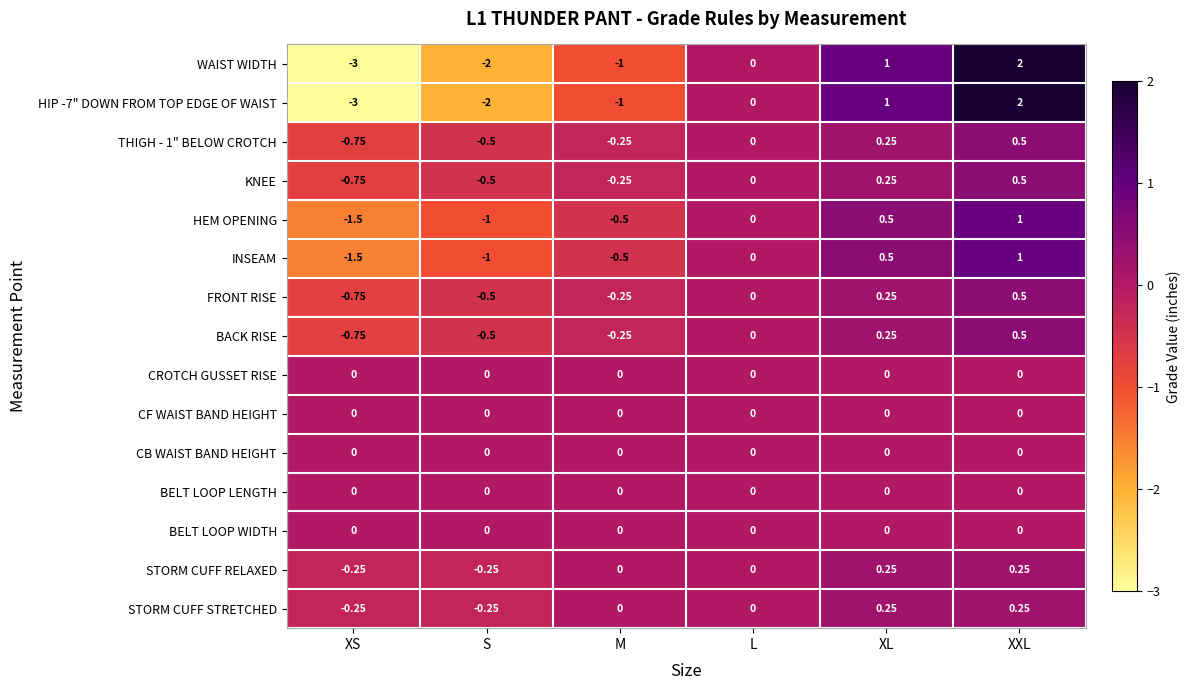

At which label does INSEAM reach its peak?

XXL